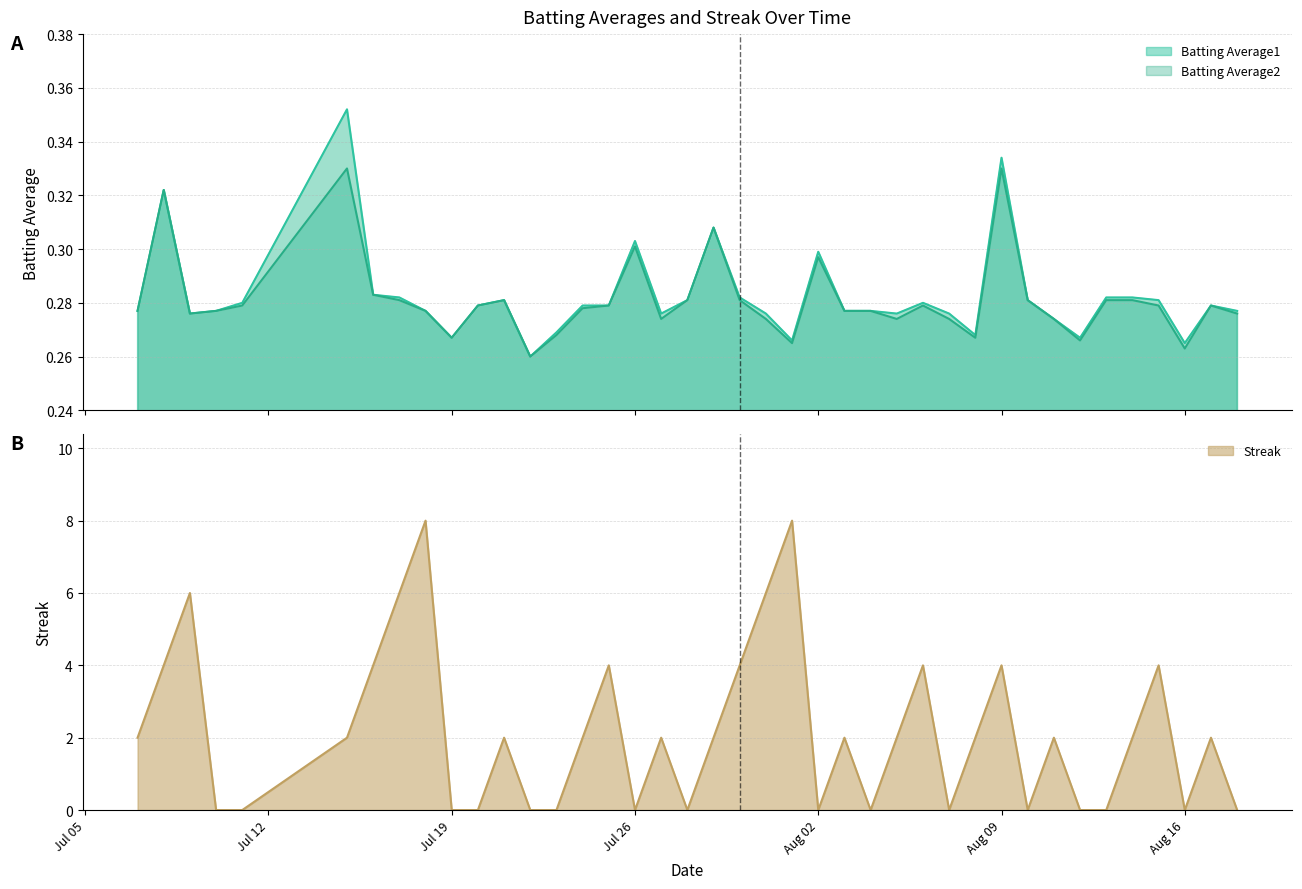

What are all the series names shown in the legend?

Batting Average1, Batting Average2, Streak